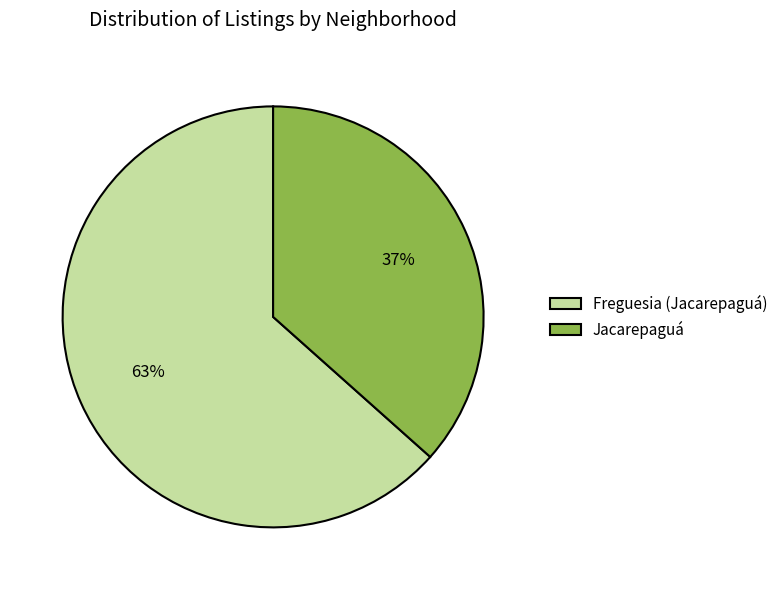

Between Jacarepaguá and Freguesia (Jacarepaguá), which is larger?

Freguesia (Jacarepaguá)